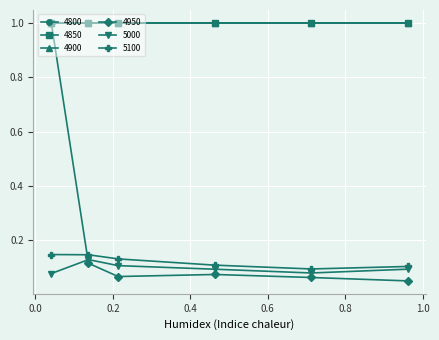

Does the chart have visible grid lines?

Yes